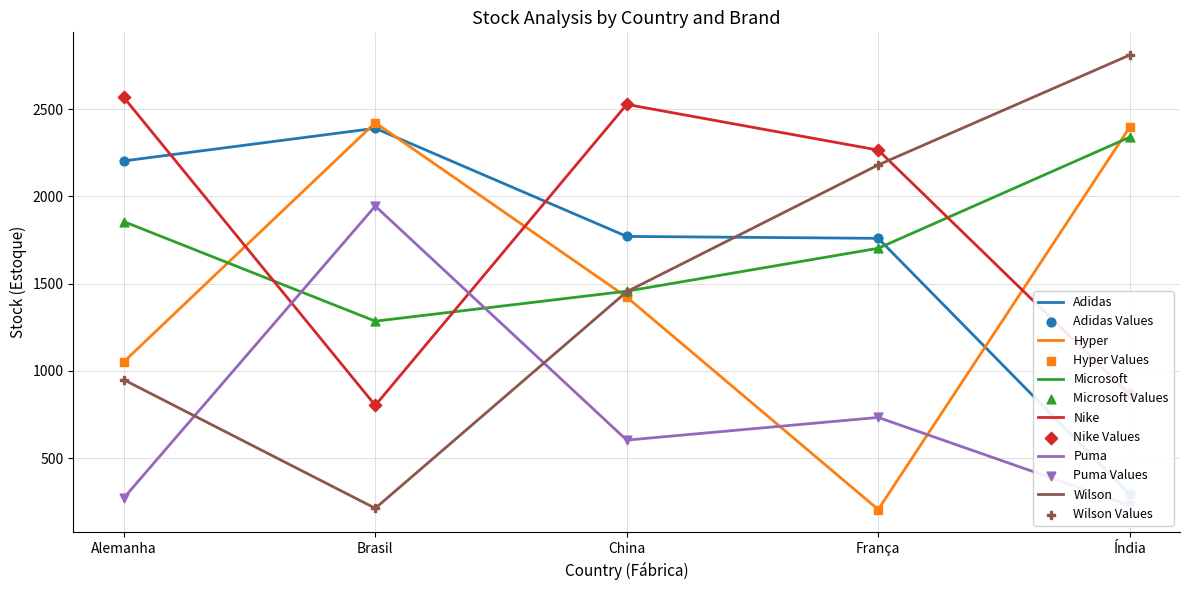

What are all the series names shown in the legend?

Adidas, Hyper, Microsoft, Nike, Puma, Wilson